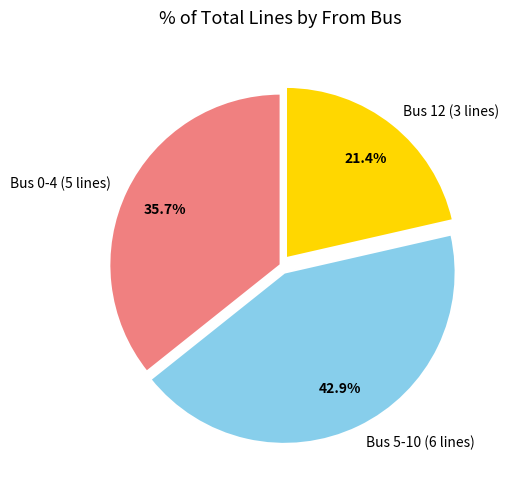

Approximately how many times larger is the value at Bus 0-4 (5 lines) compared to Bus 5-10 (6 lines)?

0.8